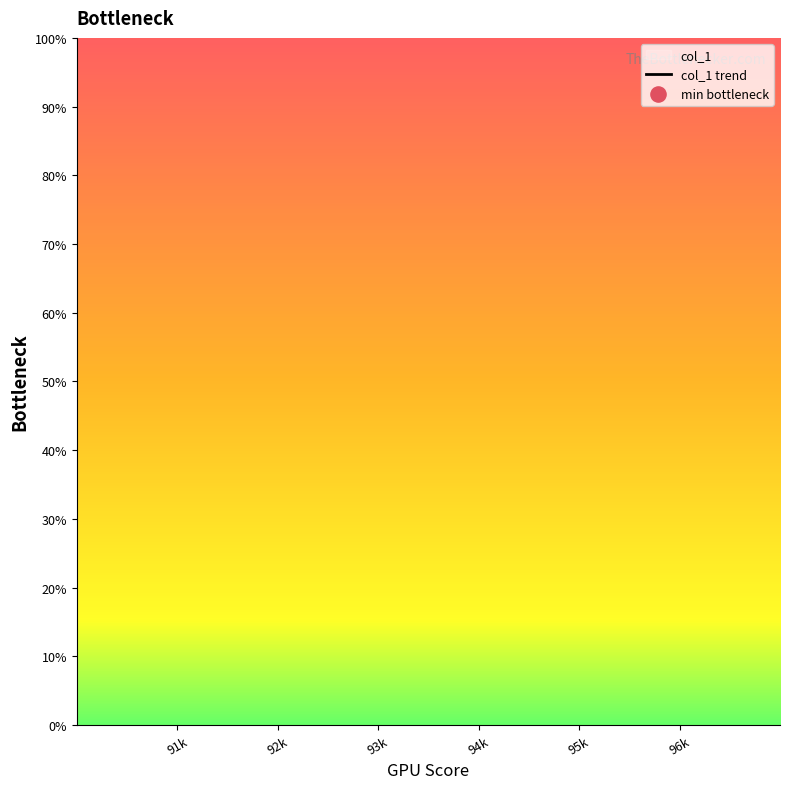

Between 96k and 91k, which is larger?

91k